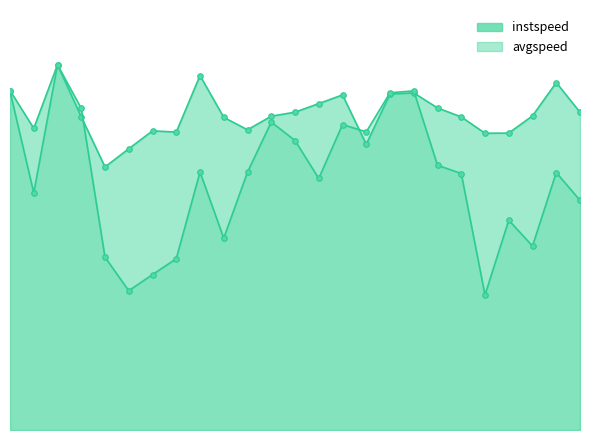

At which label is avgspeed closest to 9?

1.0